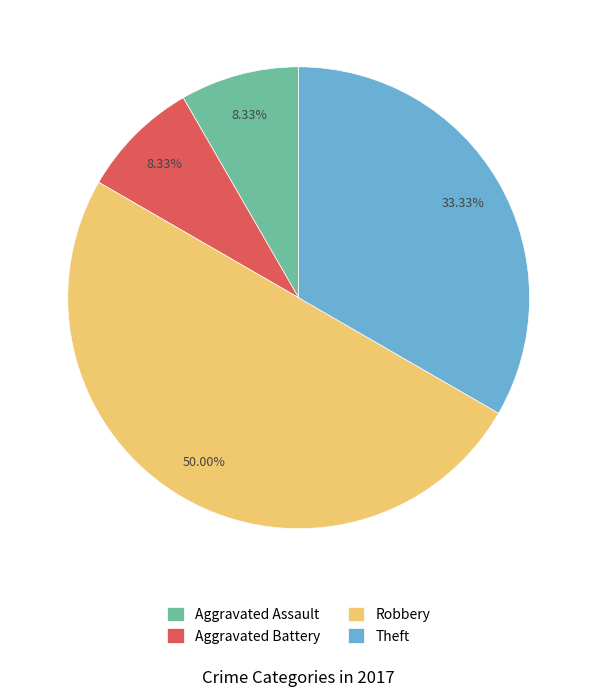

Which category has the biggest portion of the pie?

Robbery